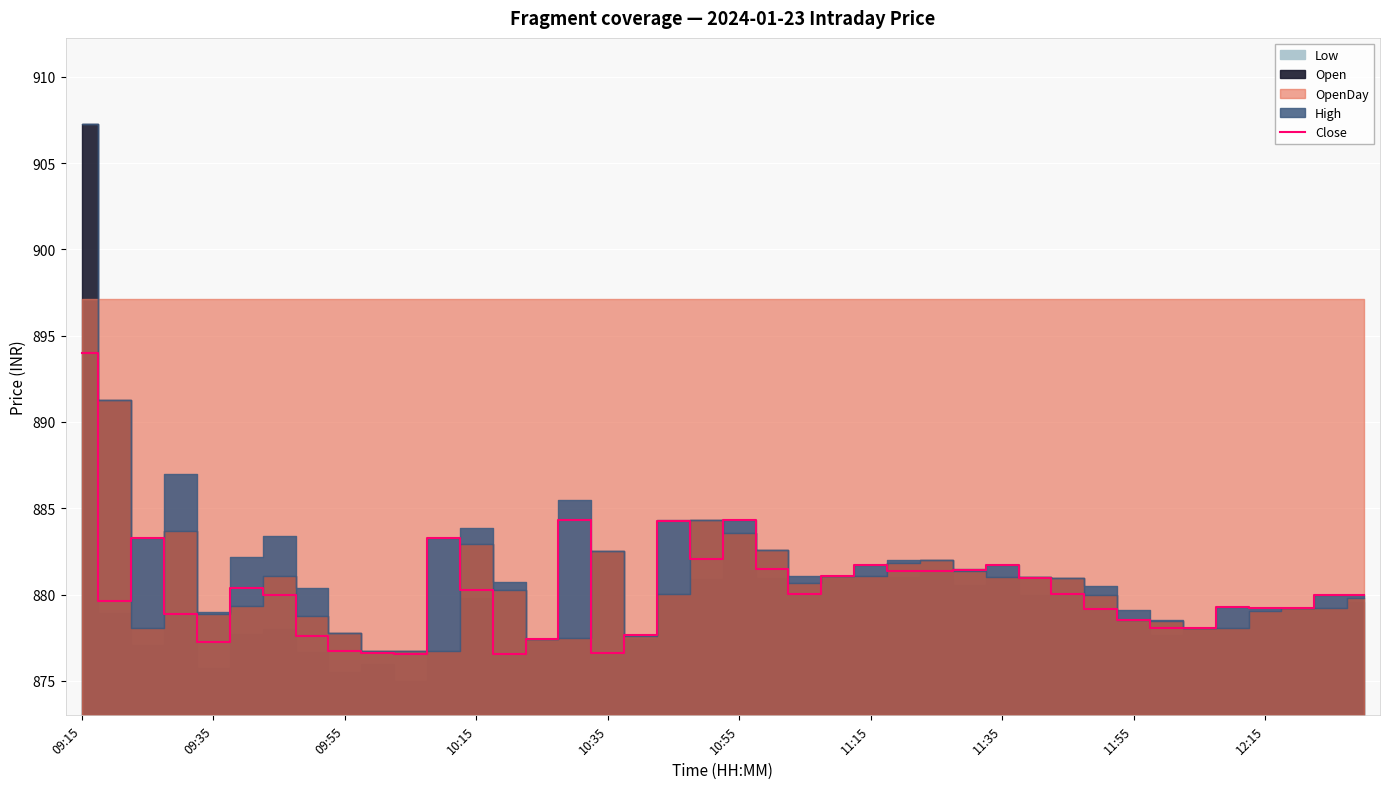

True or false: Close has a value of 879.2 at 12:15.

True